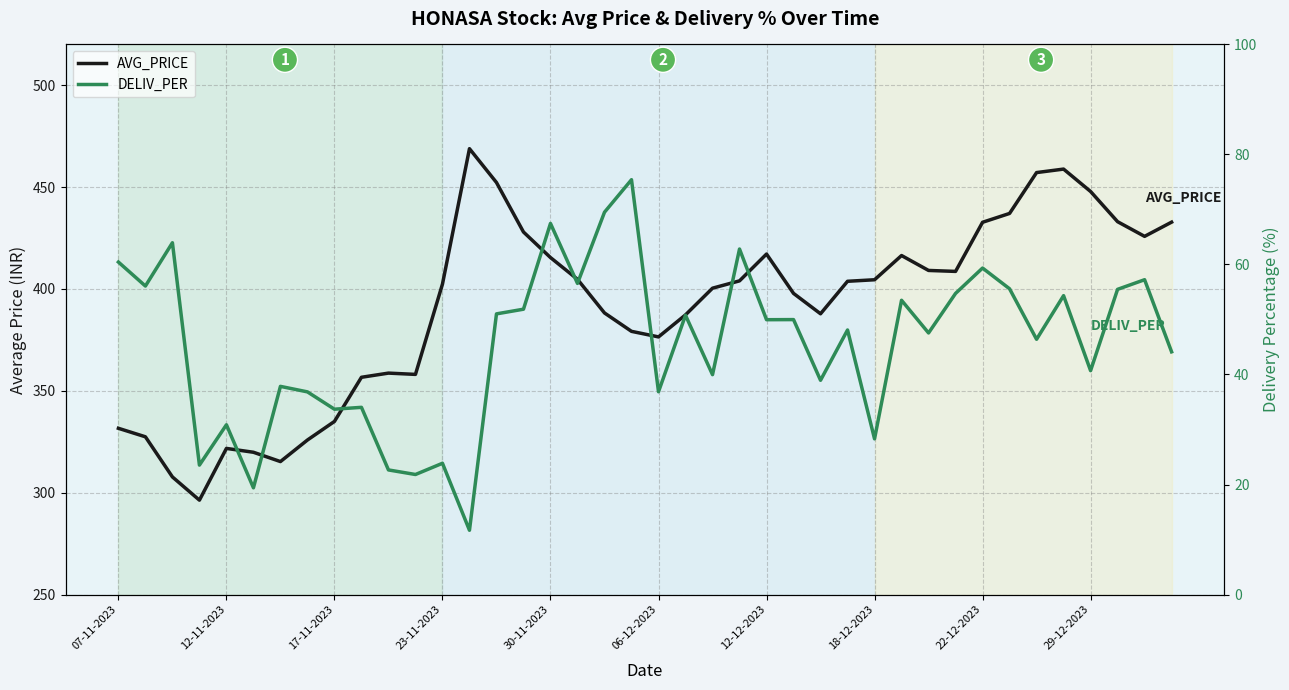

Reading left to right, what are all the values shown in this chart?

AVG_PRICE: 331.6	327.4	307.7	296.3	321.7	319.8	315.3	325.8	335.0	356.6	358.7	358.1	402.4	468.8	452.2	427.9	415.4	404.7	388.2	379.2	376.4	387.3	400.4	404.0	417.1	397.8	387.8	403.8	404.5	416.4	409.1	408.6	432.7	437.1	457.1	458.8	447.8	433.0	425.8	432.8
DELIV_PER: 60.4	56.1	64.0	23.5	30.9	19.4	37.8	36.8	33.7	34.0	22.6	21.8	23.9	11.7	51.0	51.9	67.5	56.6	69.5	75.4	36.9	50.8	40.0	62.8	50.0	50.0	39.0	48.1	28.3	53.5	47.5	54.7	59.4	55.6	46.4	54.3	40.7	55.5	57.2	44.1